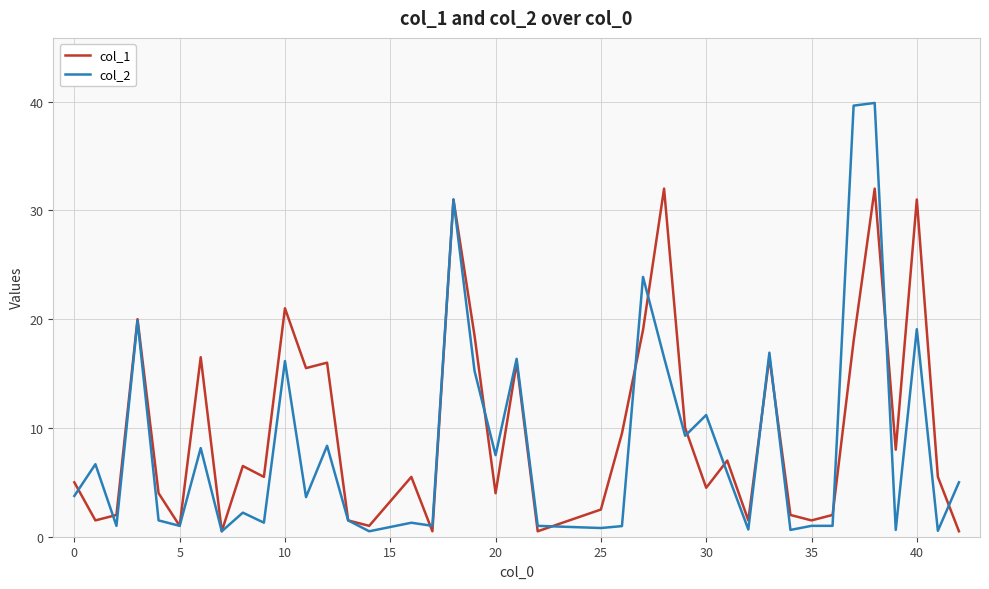

What is the maximum value shown in the chart?

39.9